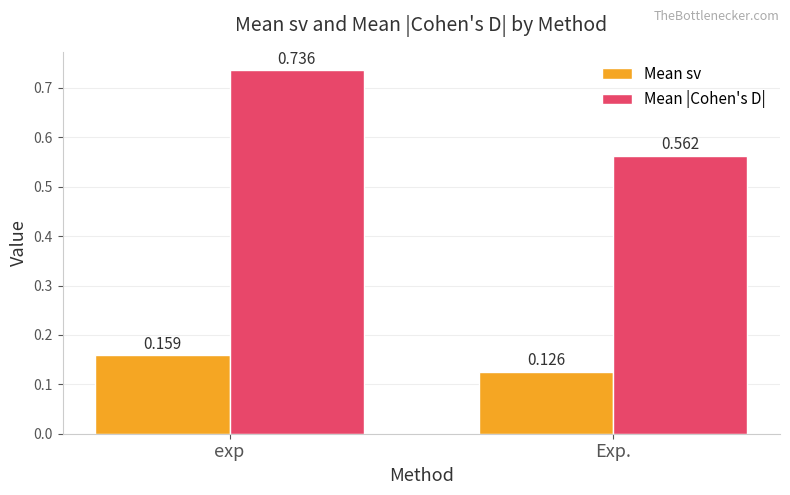

How many bars are there in each group?

2